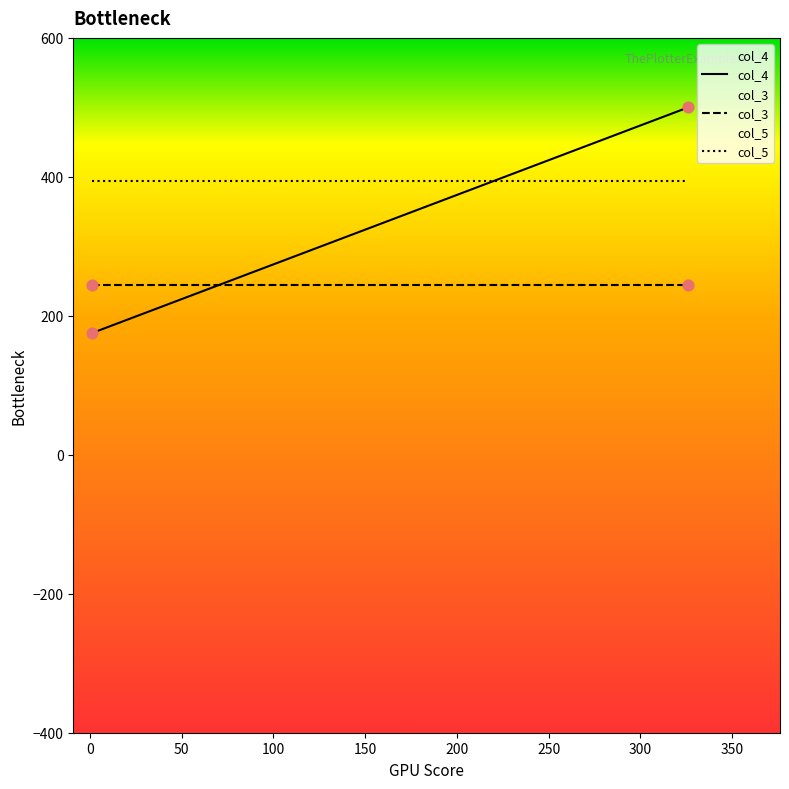

At which category is the sum across all series the highest?

326